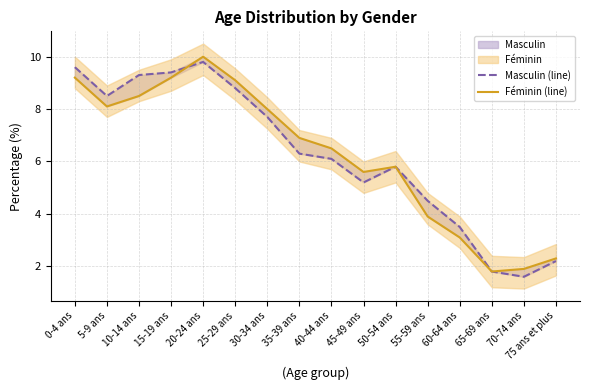

Where is Masculin (line) nearest to the value 5?

45-49 ans